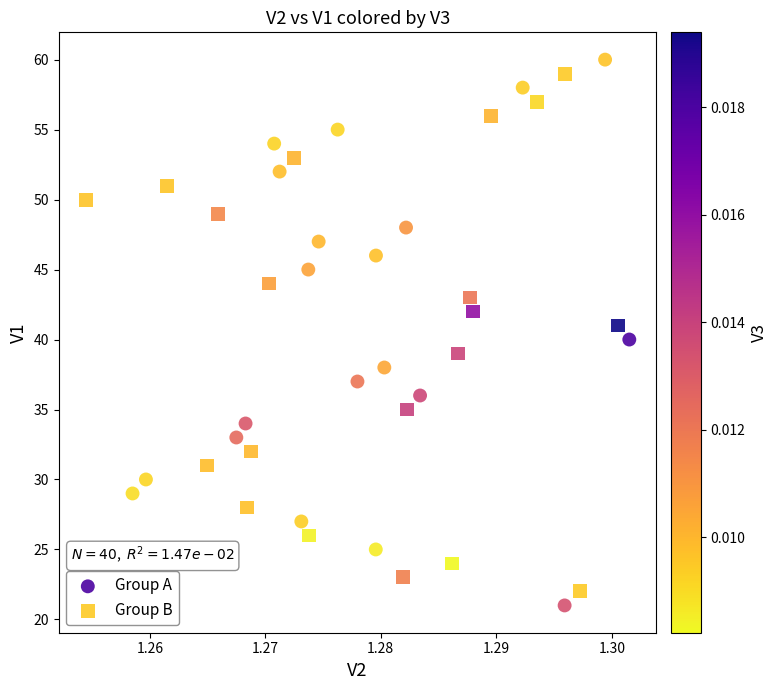

What are all the series names shown in the legend?

Group A, Group B